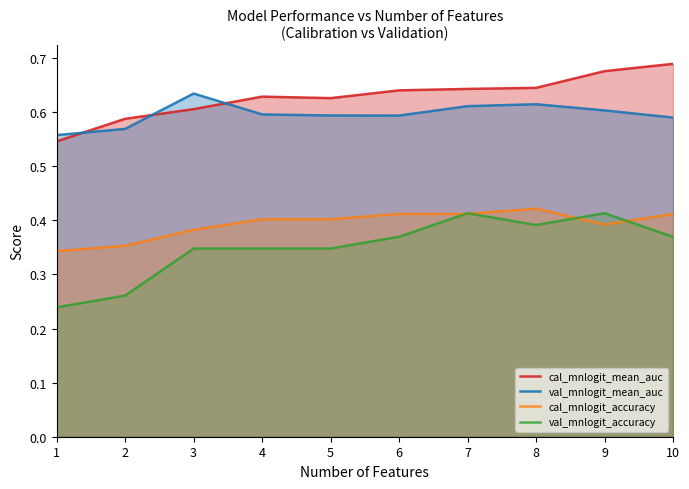

After their last crossing, which series has the higher values: cal_mnlogit_accuracy or val_mnlogit_accuracy?

cal_mnlogit_accuracy